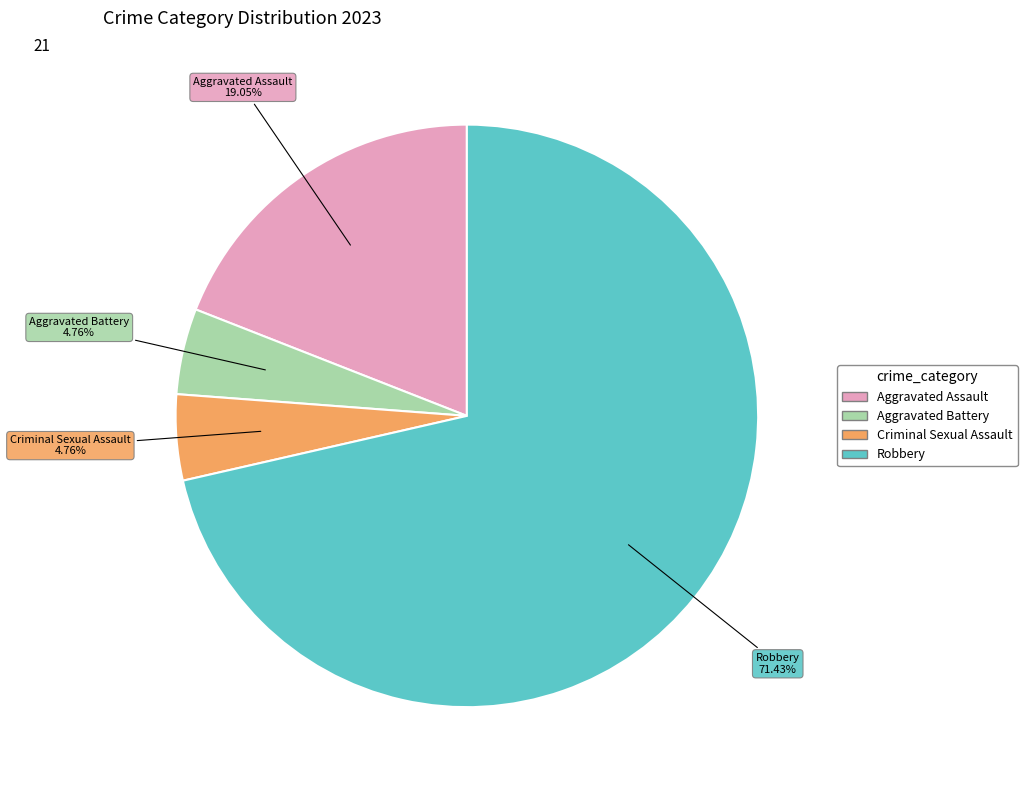

Which category has the biggest portion of the pie?

Robbery